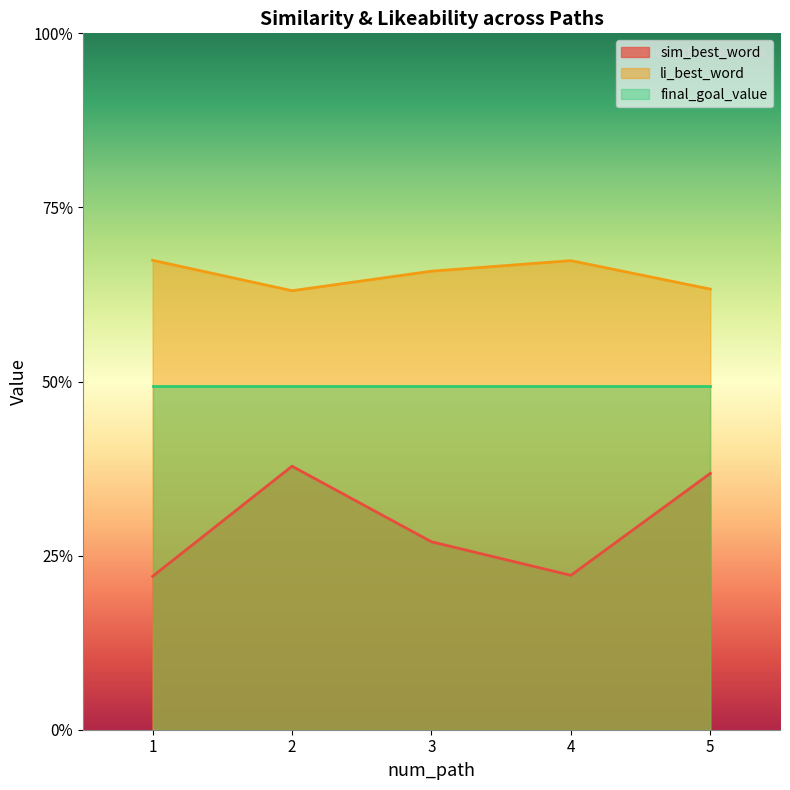

List the series in order of their overall mean, lowest first.

sim_best_word, final_goal_value, li_best_word